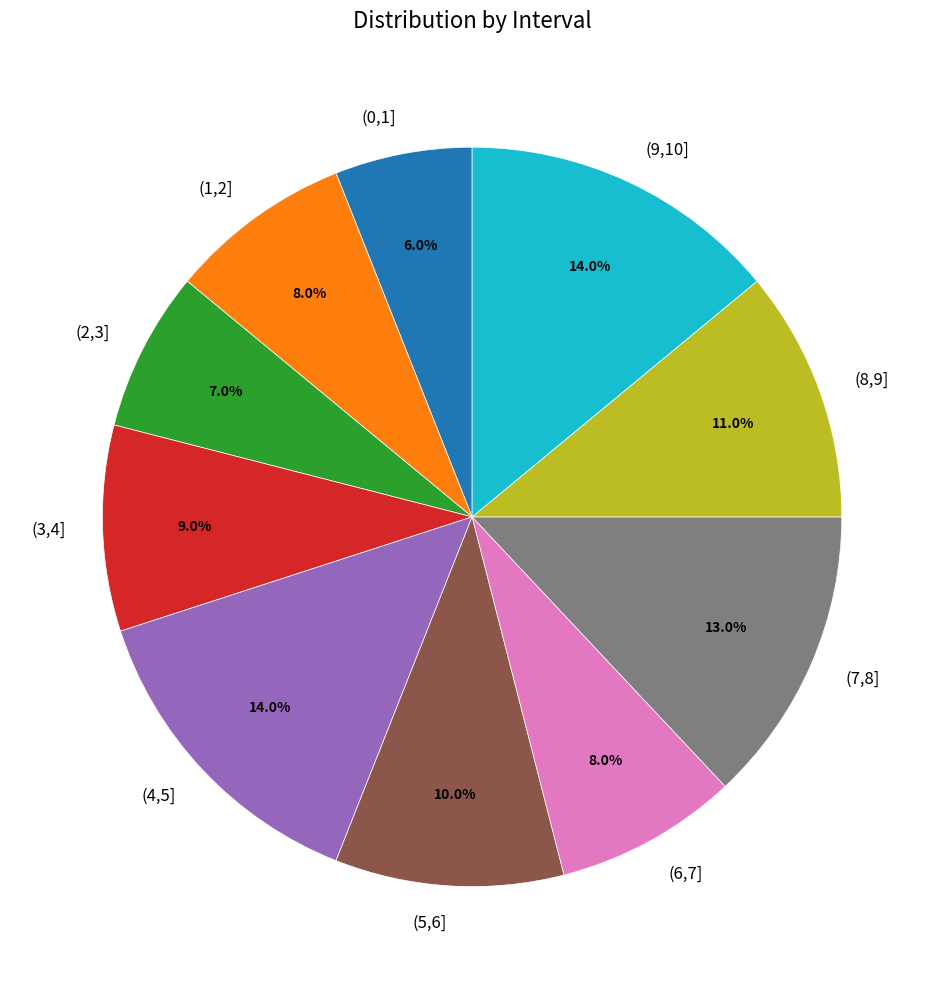

How many slices are in this pie chart?

10